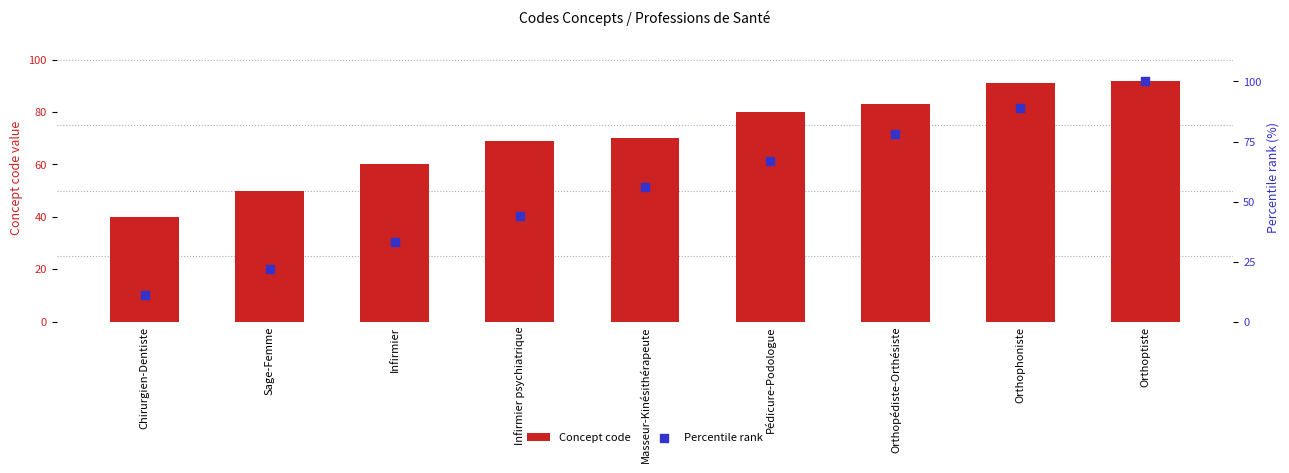

Which series has the widest spread of Y values?

Percentile rank